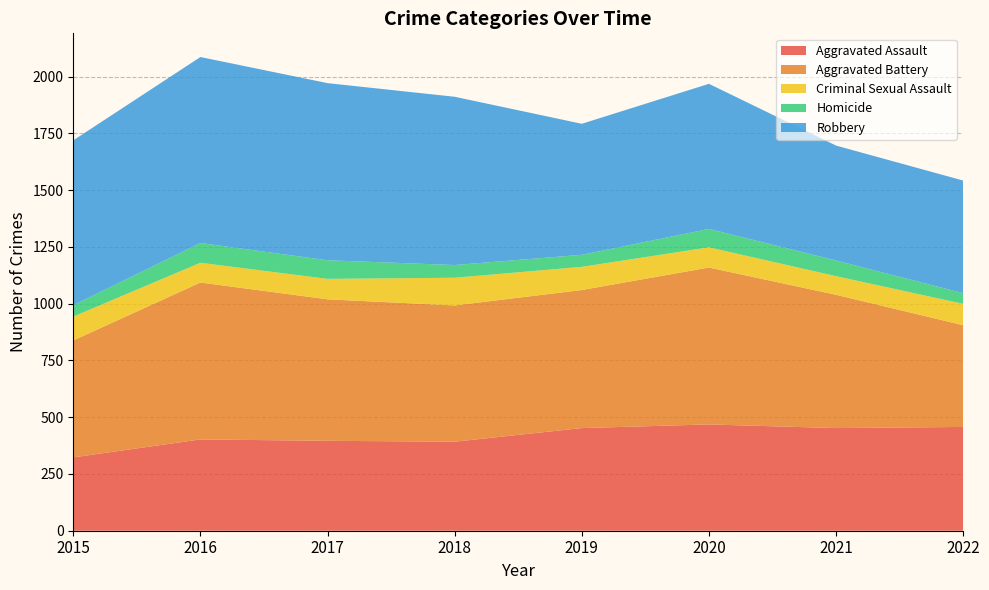

Reading left to right, what are all the values shown in this chart?

Aggravated Assault: 323	402	396	392	452	468	452	457
Aggravated Battery: 515	691	623	600	608	691	587	448
Criminal Sexual Assault: 105	87	90	122	102	89	82	94
Homicide: 50	87	82	56	53	81	69	47
Robbery: 726	819	780	741	577	639	506	496